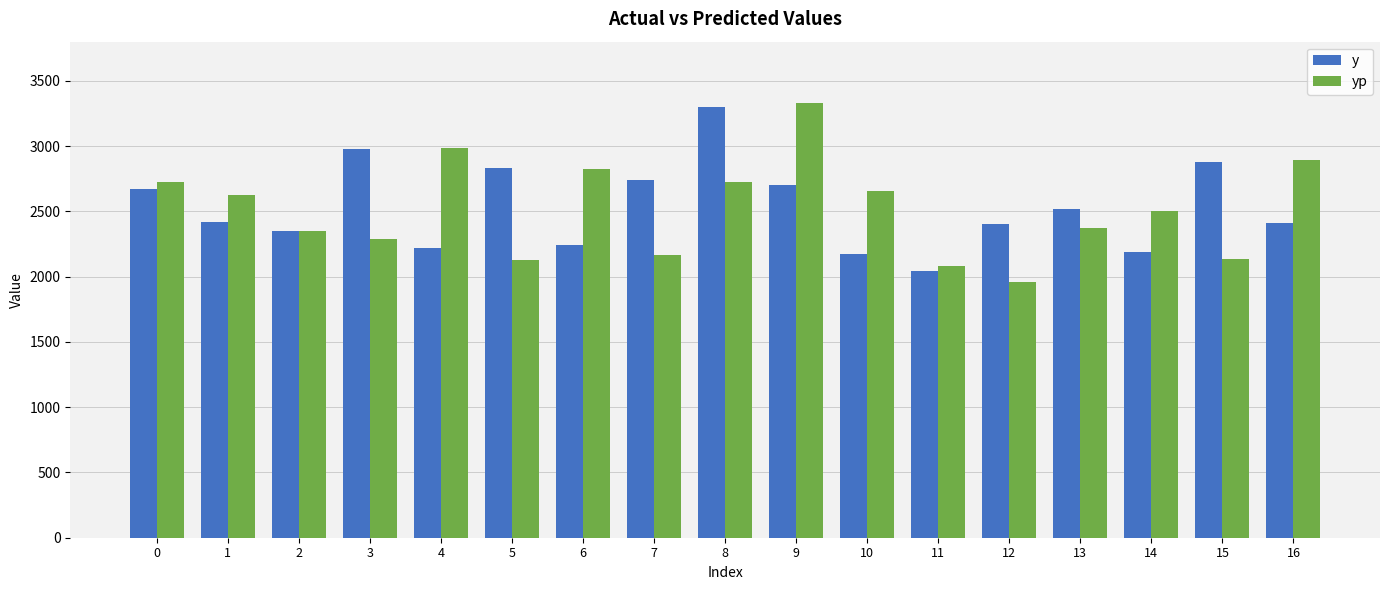

Which category has the highest value in the y series?

8